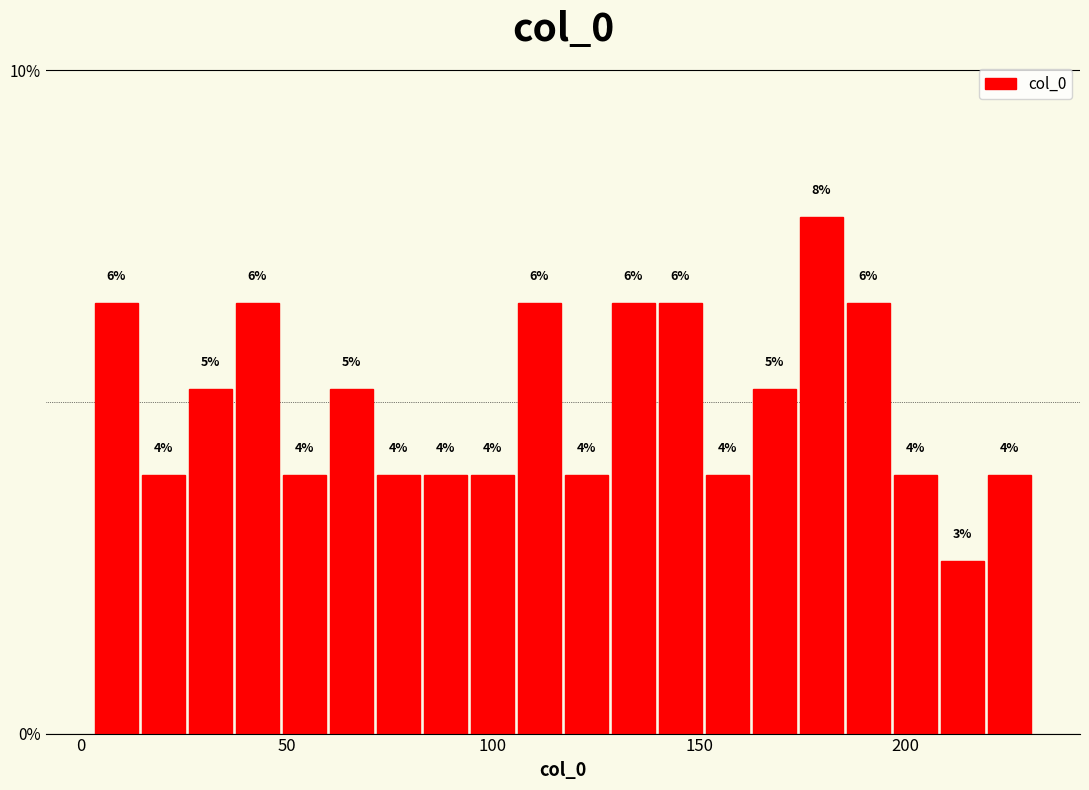

Around what value on the x-axis is the tallest bar? Give the approximate position of its centre, as read against the axis.

180